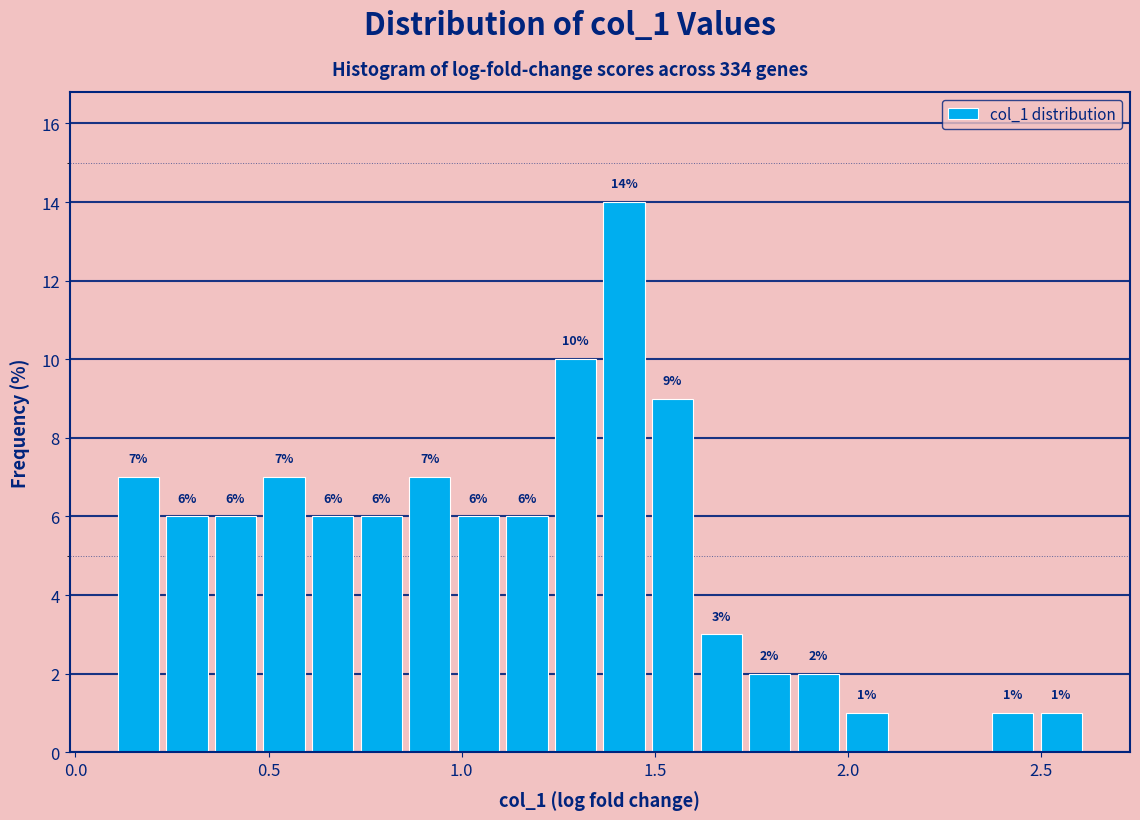

Around what value on the x-axis is the tallest bar? Give the approximate position of its centre, as read against the axis.

1.40